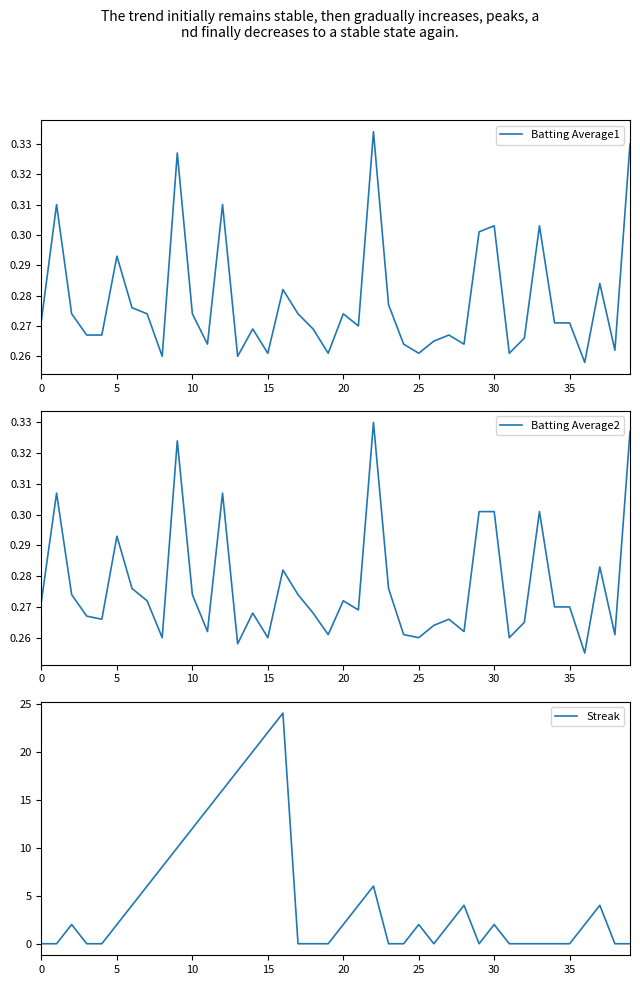

True or false: Batting Average1 has a value of 0.5 at 12.

False